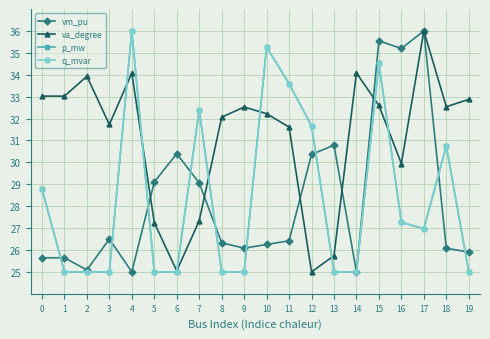

Where is va_degree nearest to the value 30?

16